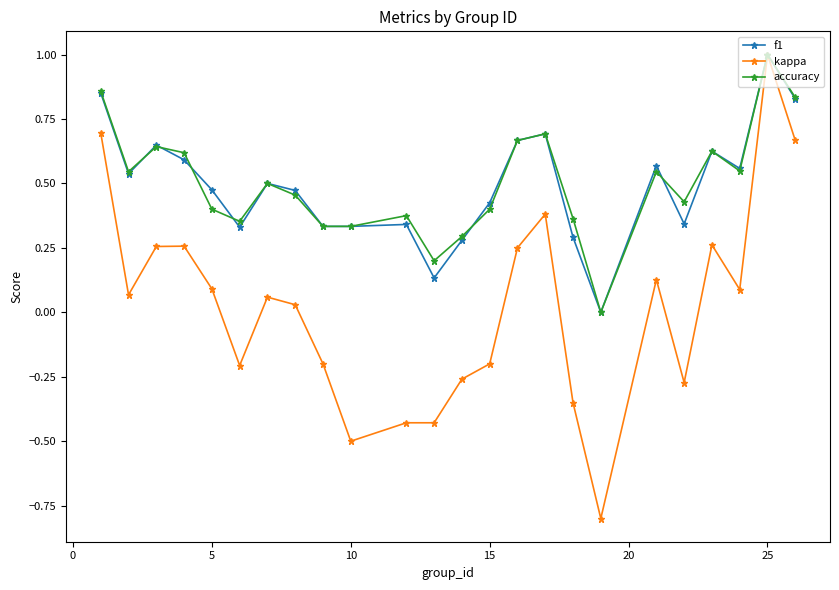

Which series has the largest range (max minus min)?

kappa